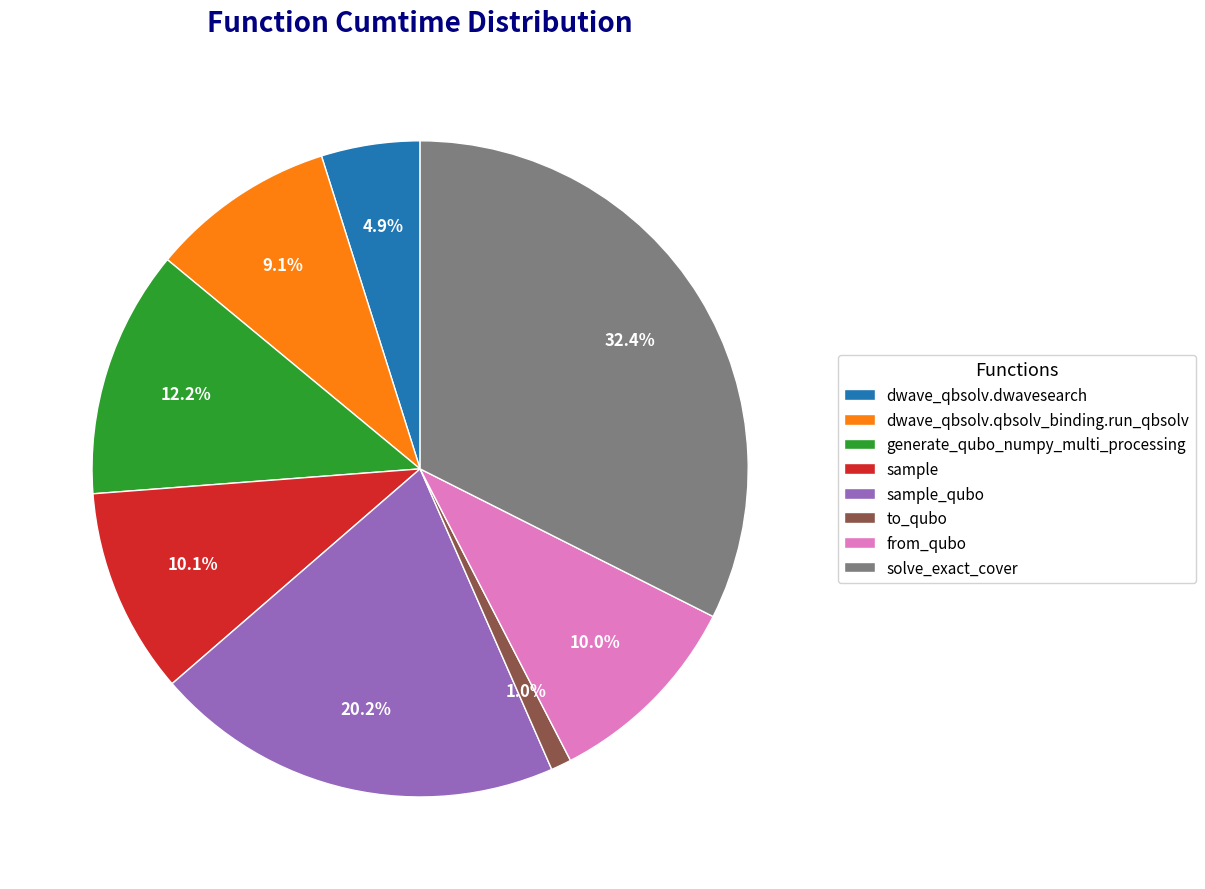

How many slices are in this pie chart?

8